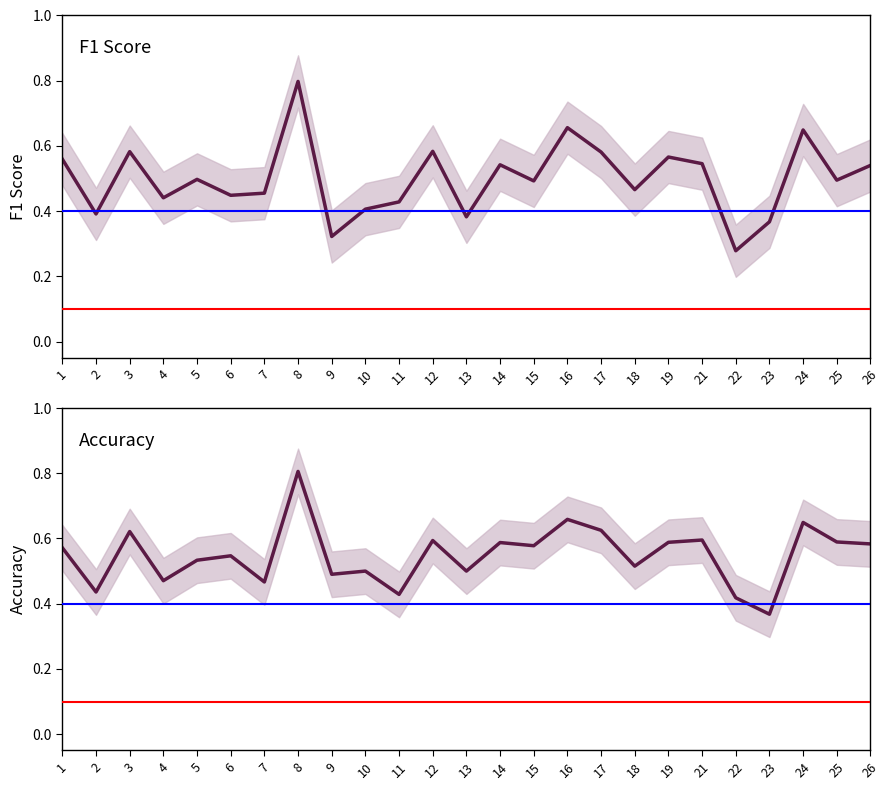

What is the sum of all f1 values?

12.5